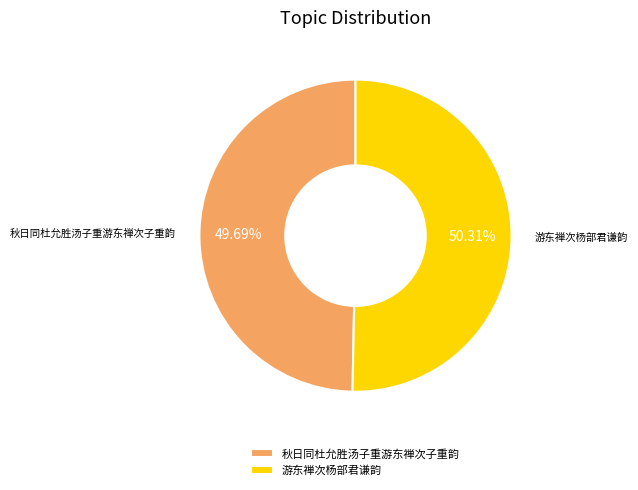

Which category accounts for the majority?

游东禅次杨部君谦韵